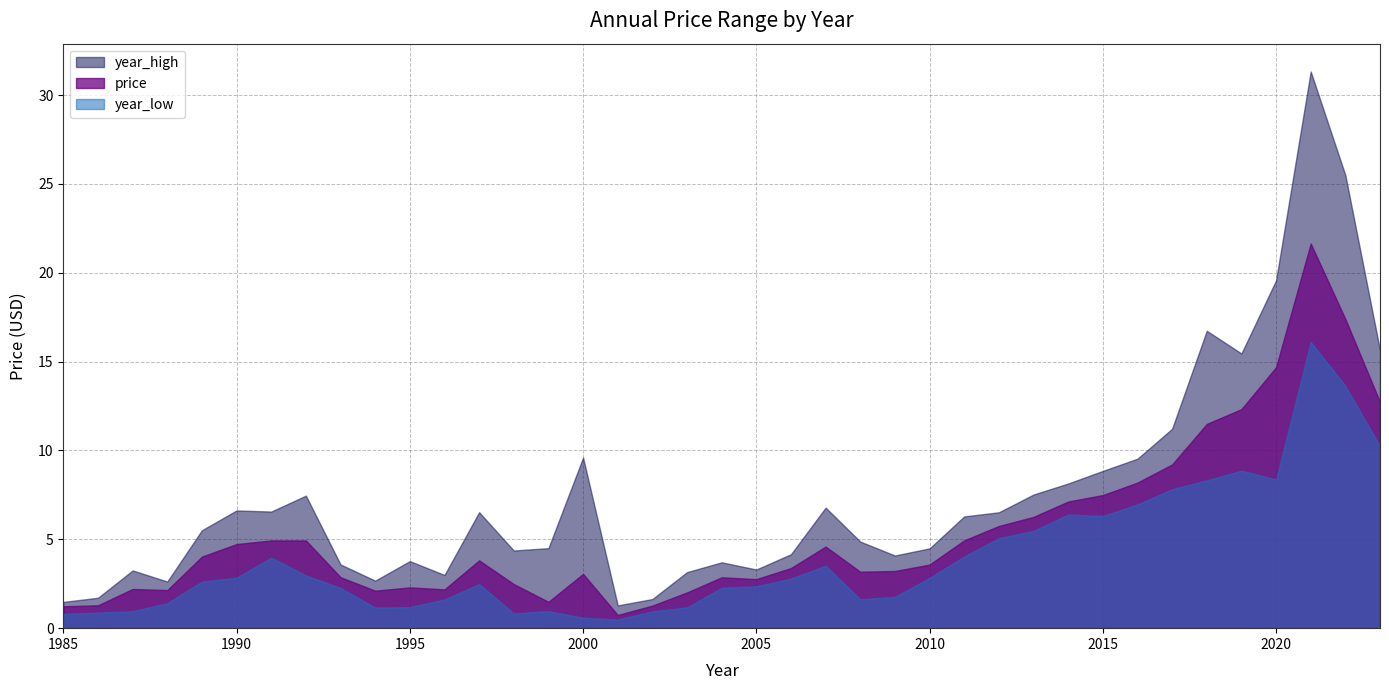

True or false: year_low has more than 0 points higher than both neighbors.

True